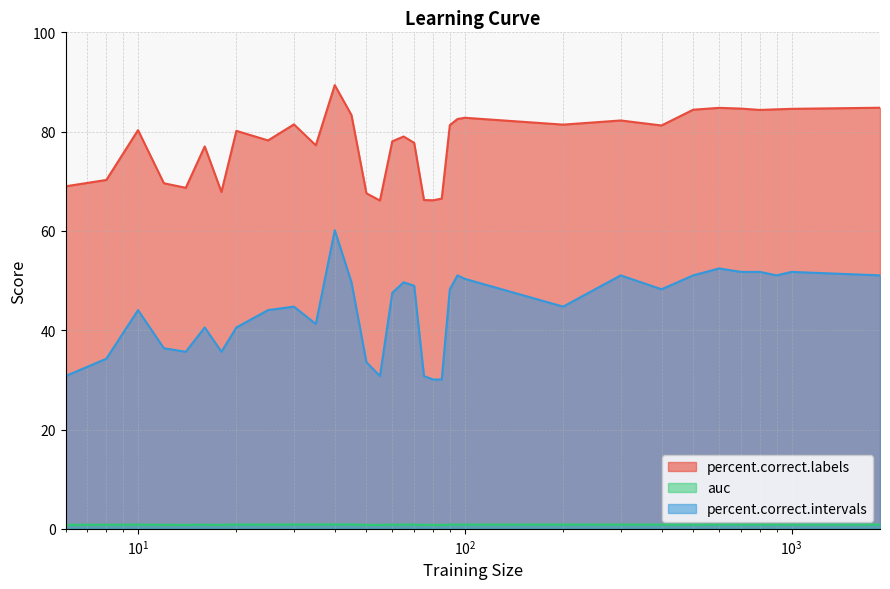

What is the value of the percent.correct.labels point at the 16th from the left?

78.1